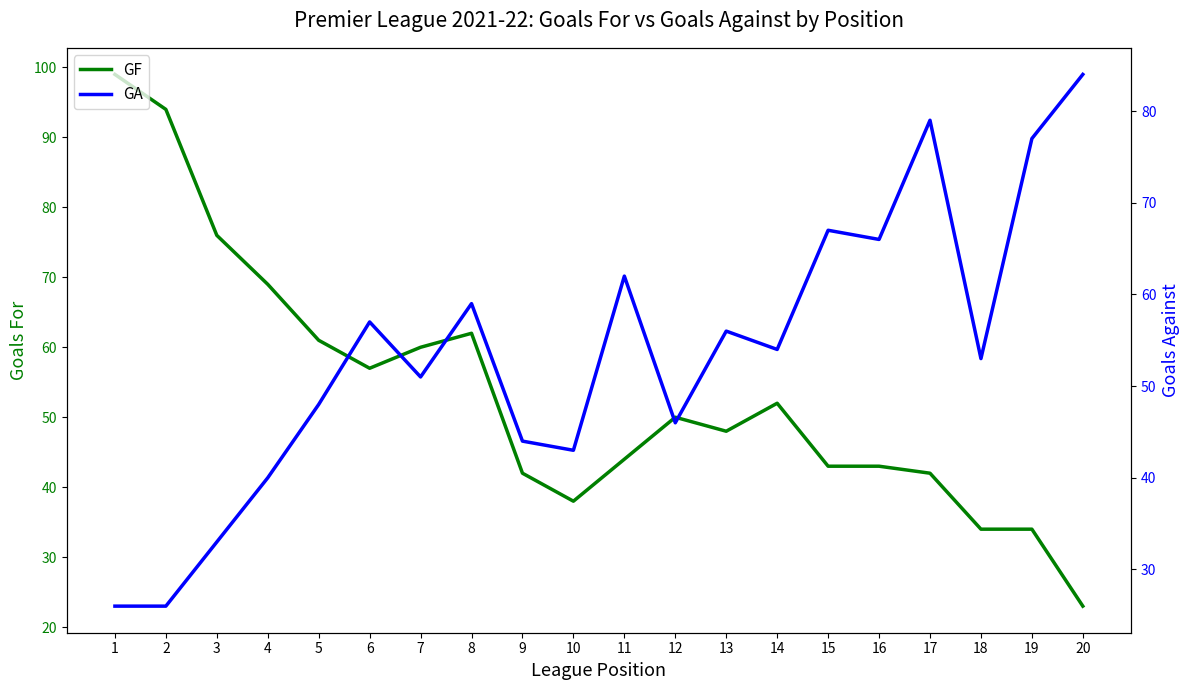

How many categories are shown in the chart?

20